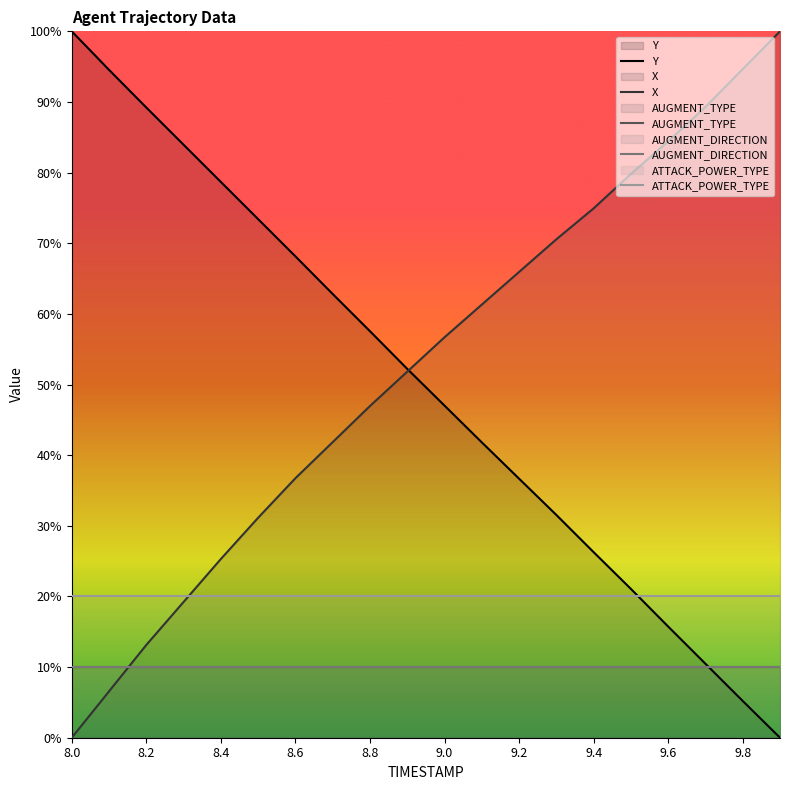

Does the chart have visible grid lines?

No